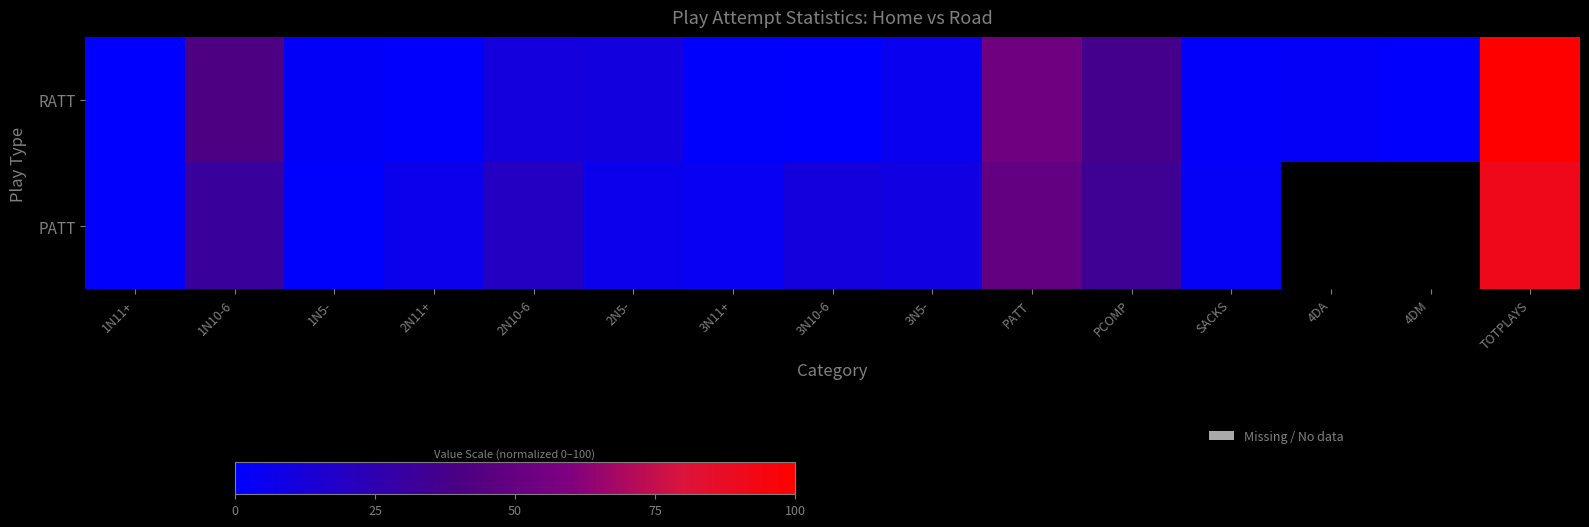

Rank the series at 2N5- from highest to lowest value.

RATT, PATT